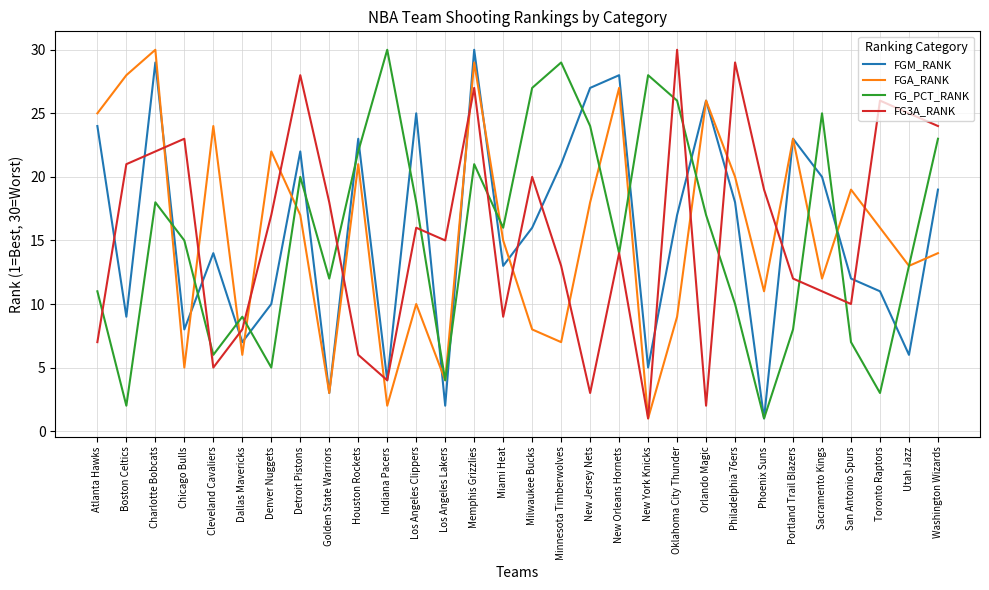

Between Chicago Bulls and Miami Heat, which series saw the biggest shift?

FG3A_RANK